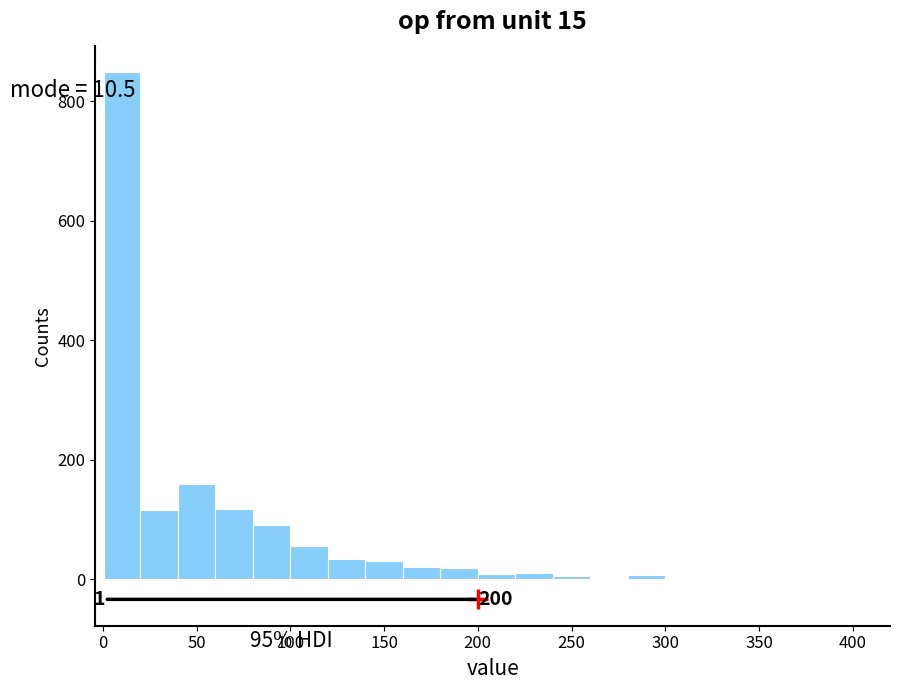

Read against the x-axis, roughly where is the centre of the tallest bar?

10